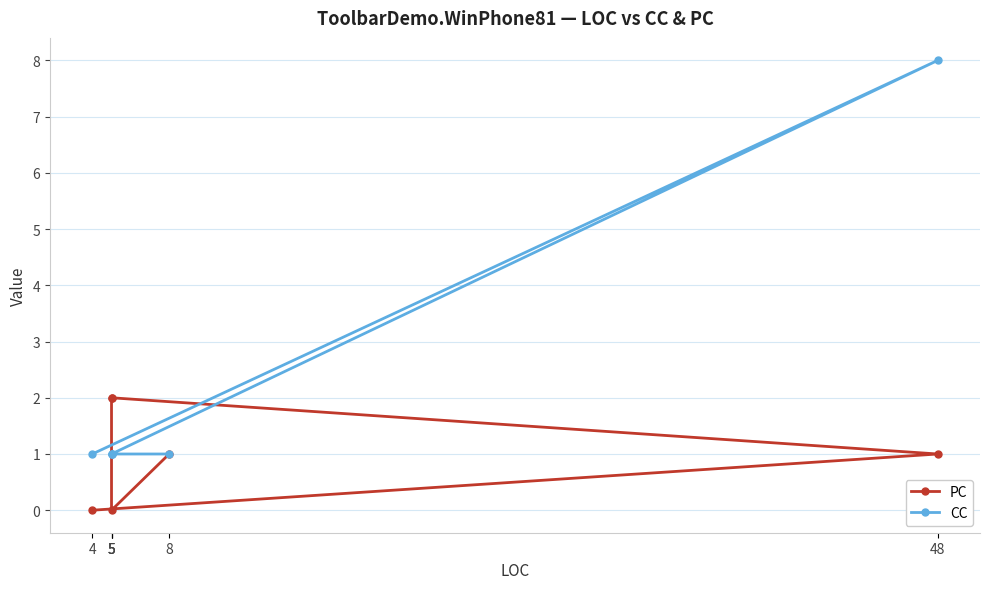

In PC, how many points are lower than both neighbors (excluding endpoints)?

1